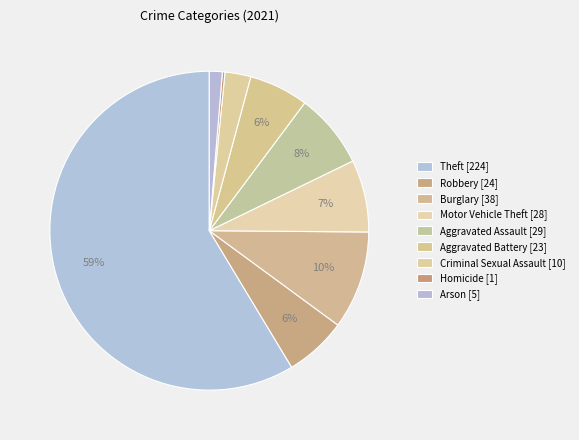

Rank the categories by value from highest to lowest.

Theft, Burglary, Aggravated Assault, Motor Vehicle Theft, Robbery, Aggravated Battery, Criminal Sexual Assault, Arson, Homicide